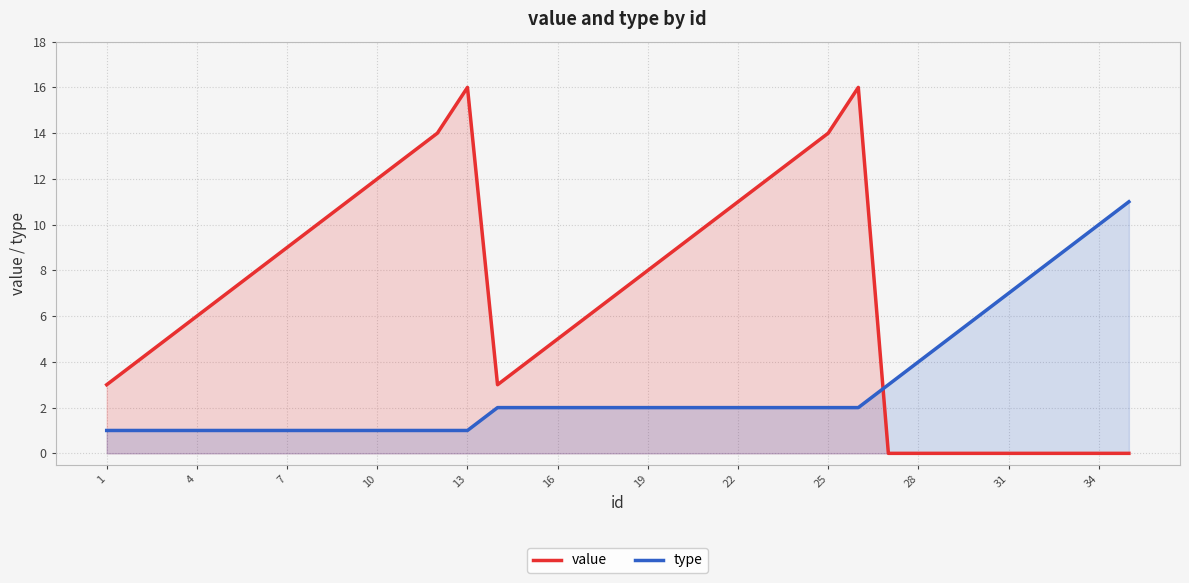

What is the average value of the value series?

7